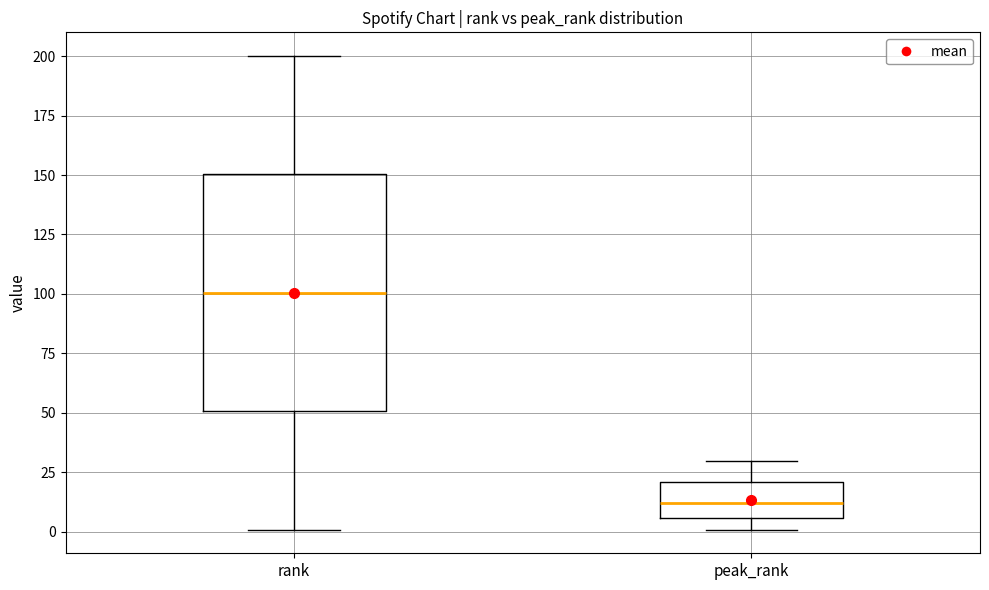

Which box is the tallest, from its lower edge to its upper edge?

rank